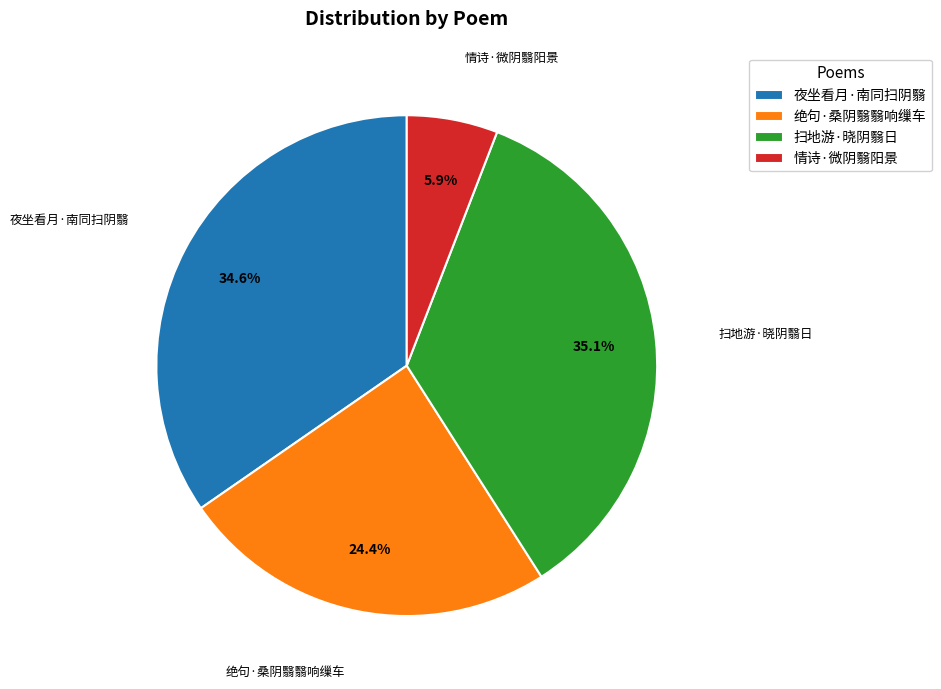

True or false: 情诗·微阴翳阳景 accounts for 19% of the total.

False